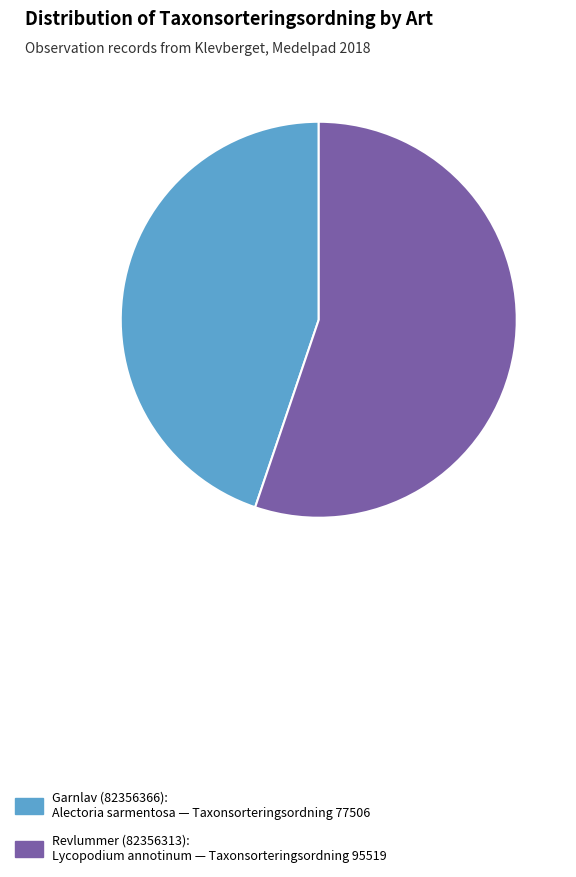

True or false: Garnlav (82356366) accounts for 37% of the total.

False